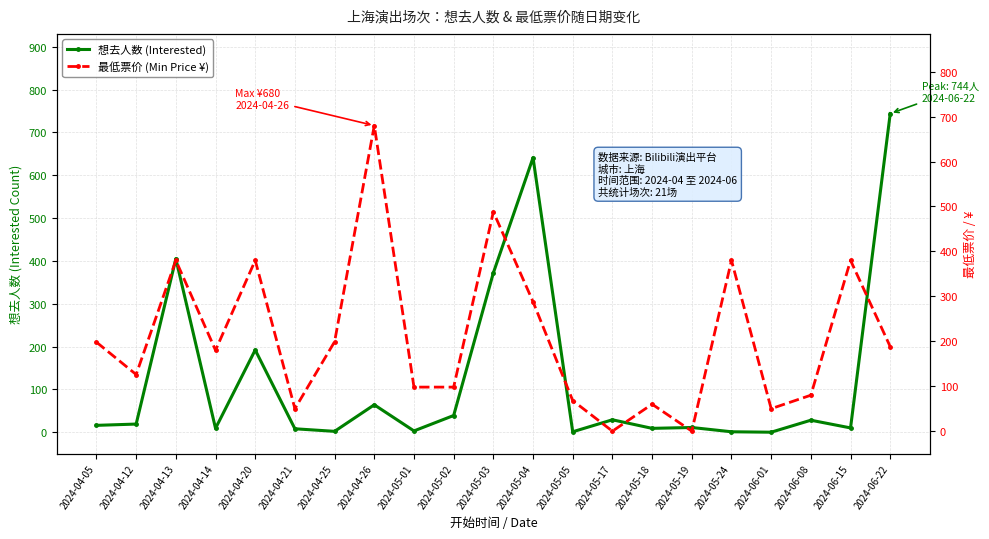

Rank the series by their average value, from lowest to highest.

想去人数 (Interested), 最低票价 (Min Price ¥)